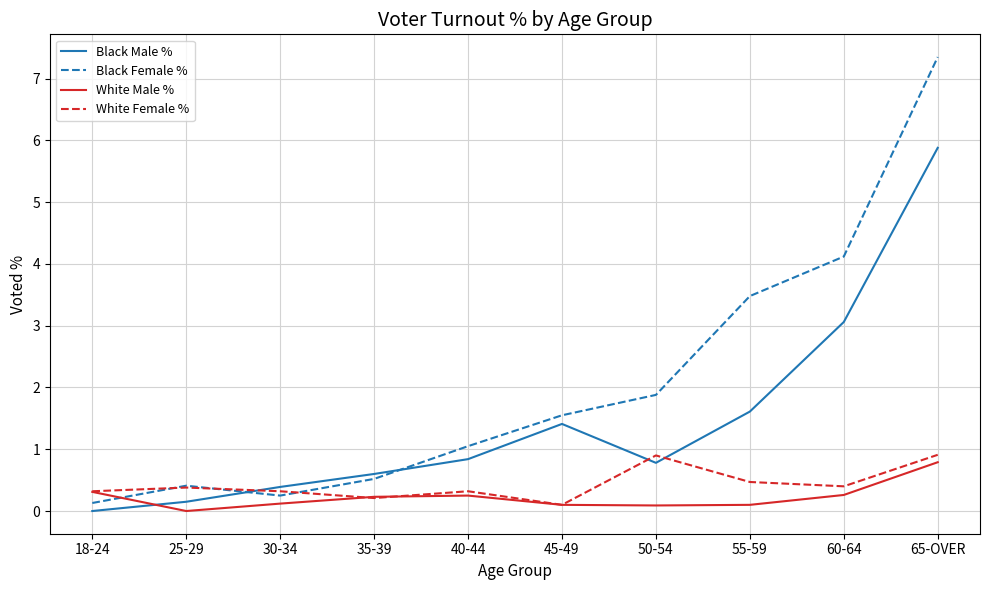

What is the spread (max minus min) of values at 60-64?

3.9